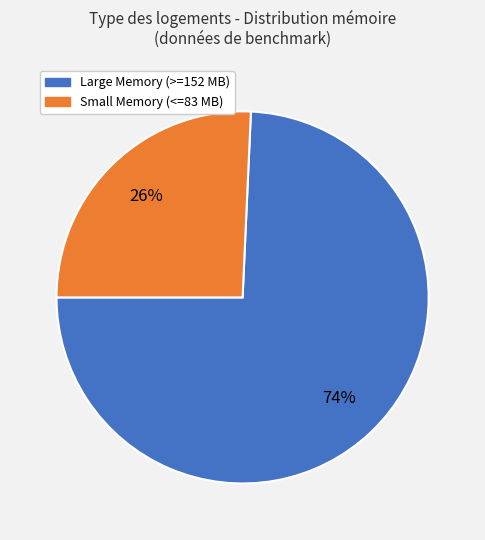

Count the number of slices in the pie.

2